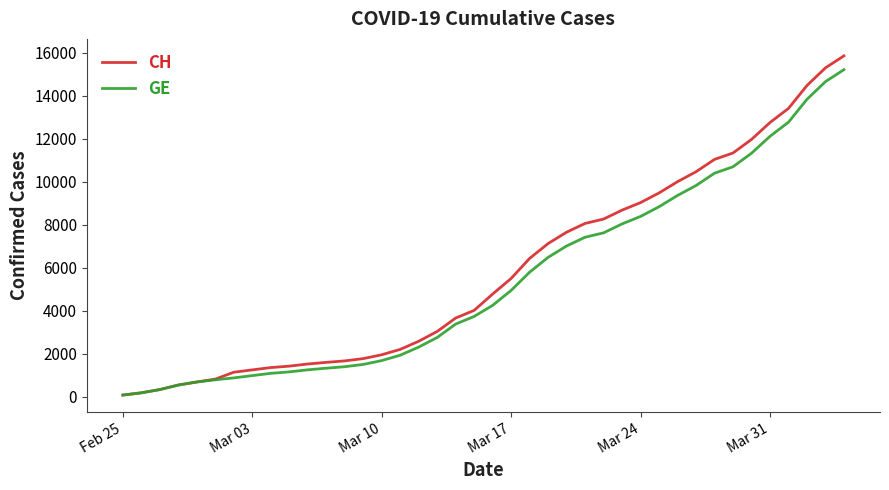

What is the maximum value for CH?

15861